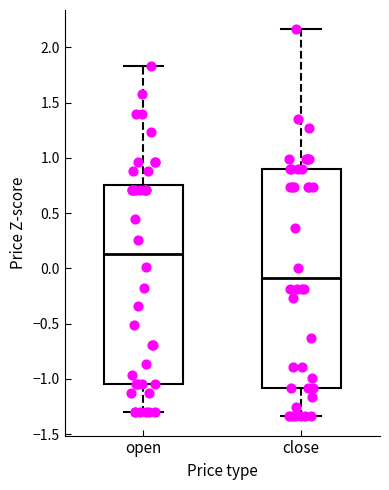

Reading left to right, transcribe this box plot: for each box, give where its median line is, the range the box spans, and where its two whiskers end, as read against the y-axis. The values are not printed on the chart, so give them approximately, as read against the axis.

open: median 0.15, box -1.05 to 0.75, whiskers -1.30 to 1.85
close: median -0.10, box -1.10 to 0.90, whiskers -1.35 to 2.15